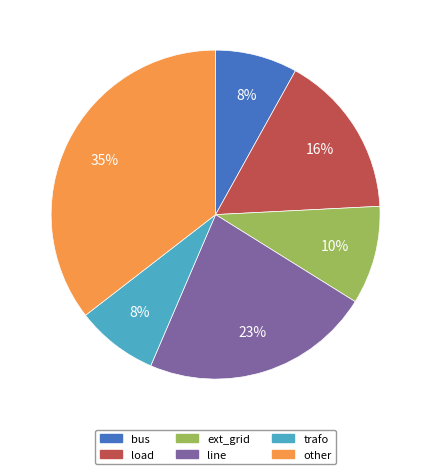

Is it true that line is 23% of the pie?

True